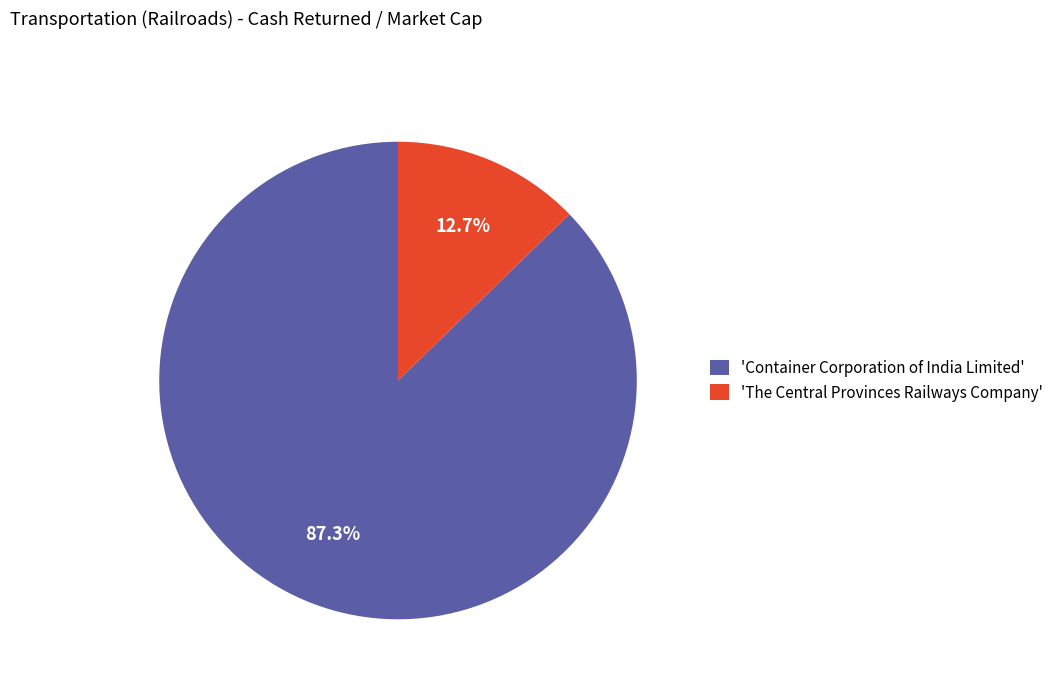

What percentage do 'The Central Provinces Railways Company' and 'Container Corporation of India Limited' together represent?

100.0%